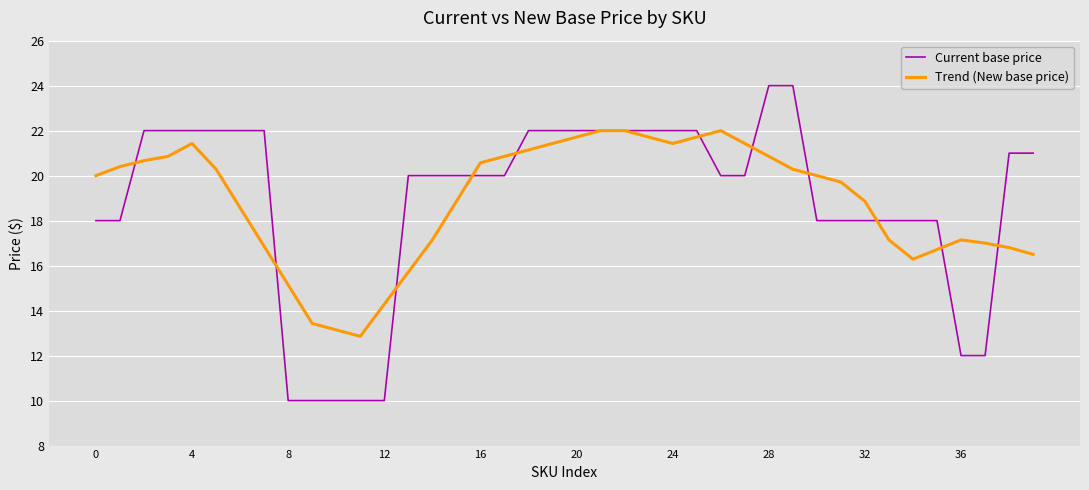

List the series in order of their peak value, highest first.

Current base price, Trend (New base price)